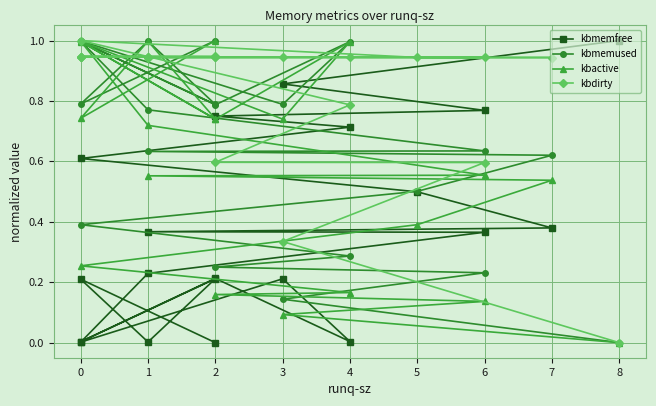

After their last crossing, which series has the higher values: kbmemfree or kbmemused?

kbmemused